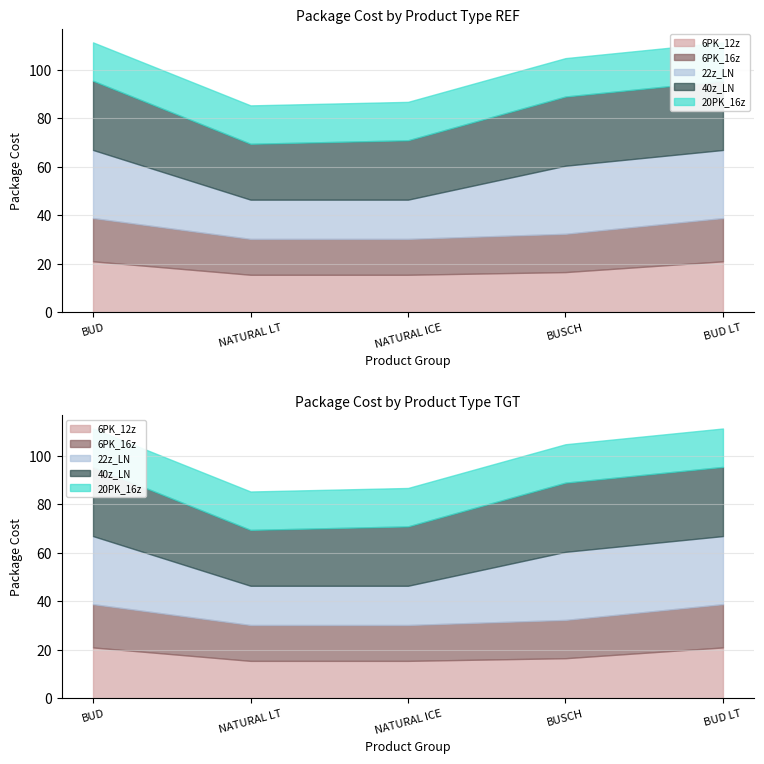

At which category does 40z_LN reach its first local valley?

NATURAL LT